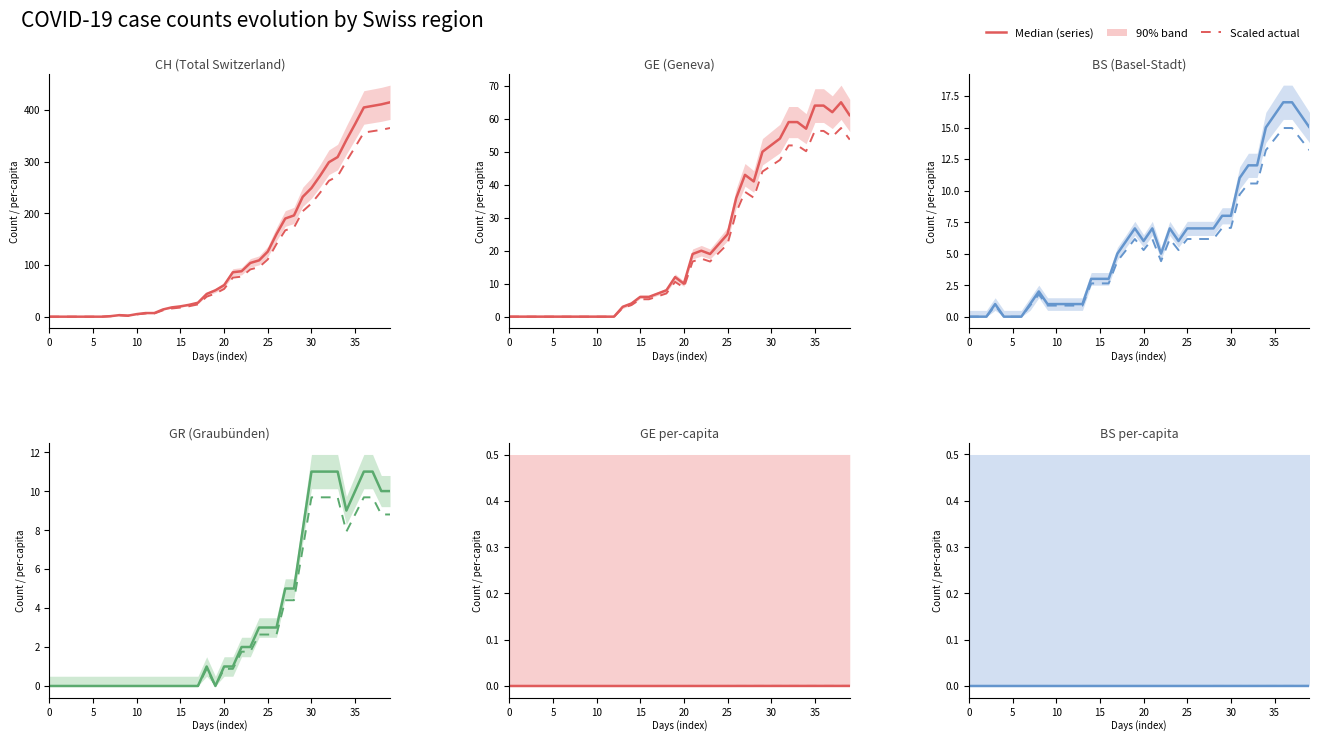

Where is the first local minimum for CH (Total Switzerland)?

9